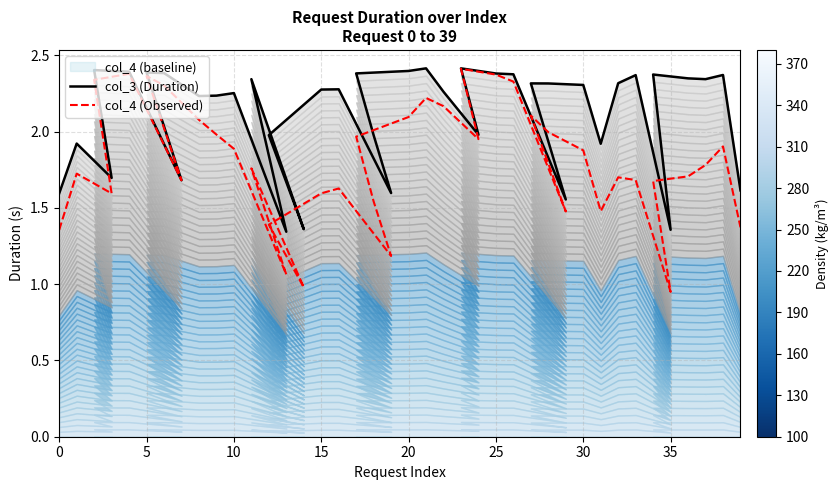

Is the value of col_4 (Observed) at 10 greater than the value of col_3 (Duration) at 22?

No